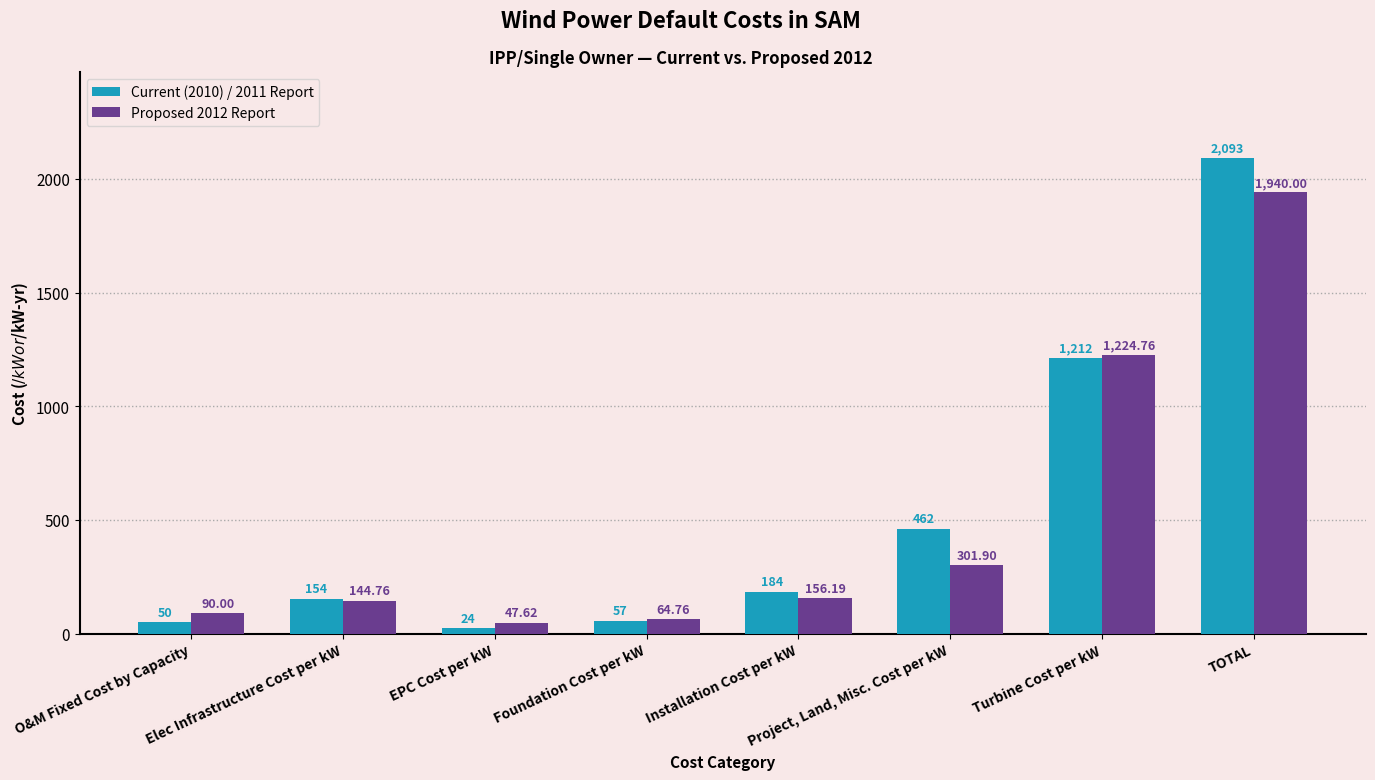

List the series in order of their peak value, highest first.

Current (2010) / 2011 Report, Proposed 2012 Report